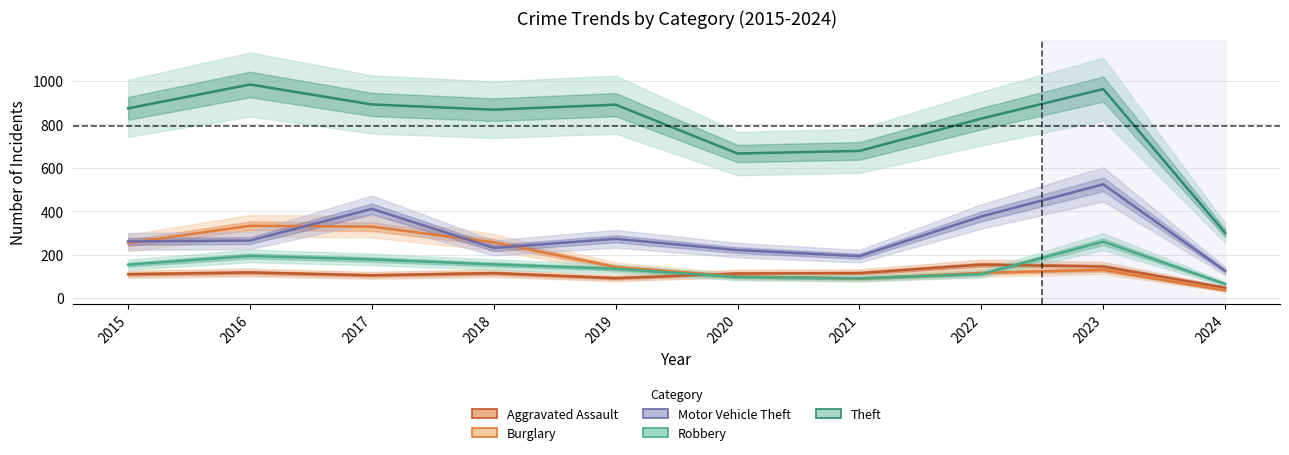

How many lines are shown in the chart?

5